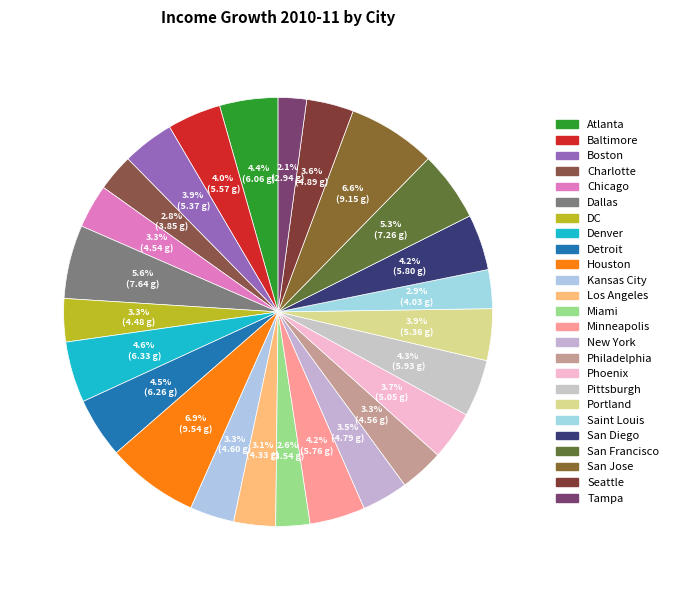

Which slice is the smallest?

Tampa